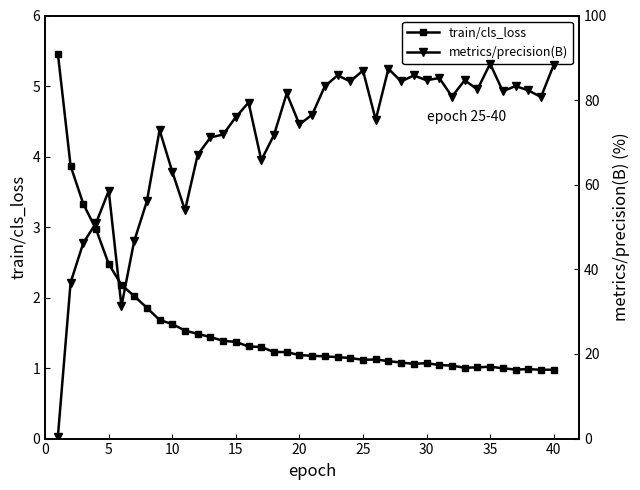

What is the lowest value of the train/cls_loss series?

1.0